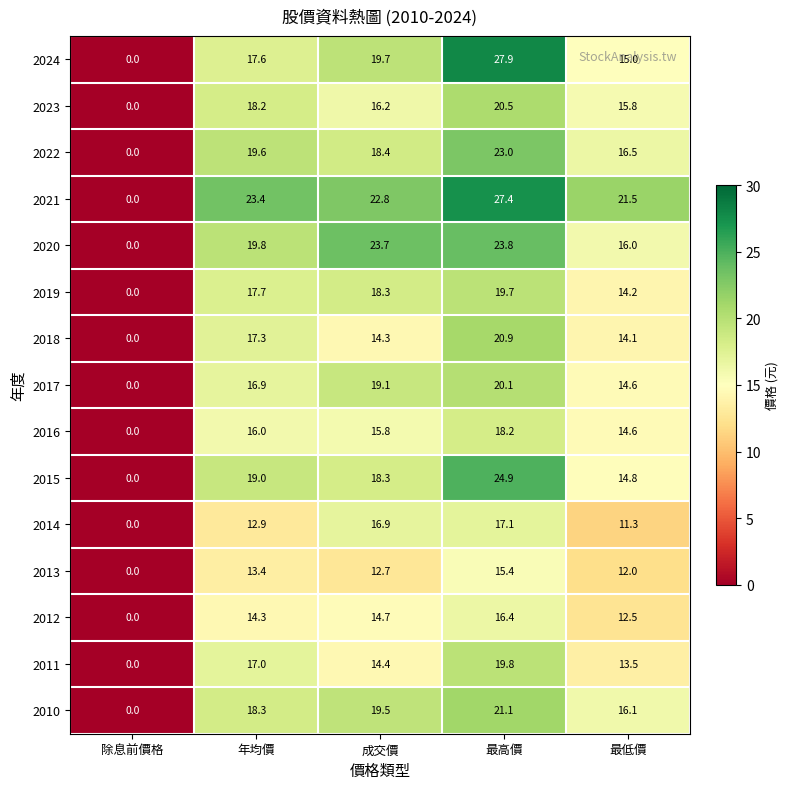

At which label is 2014 closest to 8?

最低價